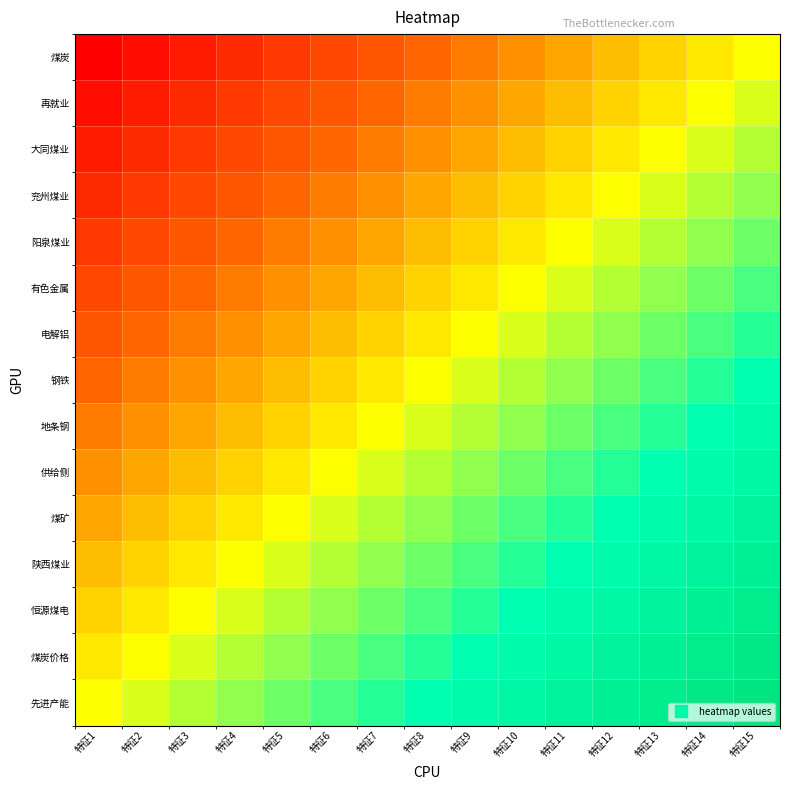

At which category does the chart reach its minimum across all series?

特征1